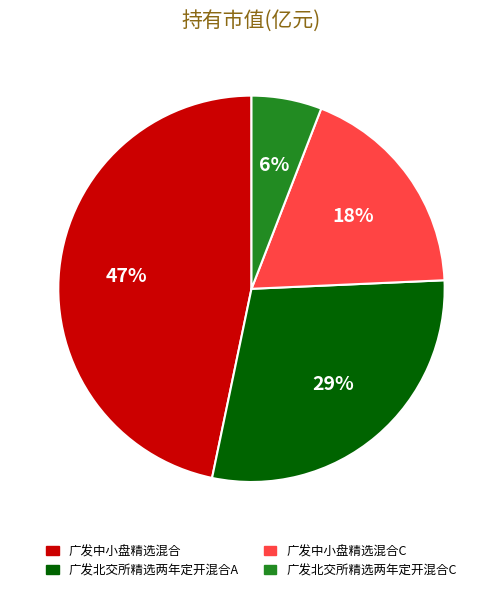

Combined, do 广发中小盘精选混合 and 广发北交所精选两年定开混合A account for over 50%?

Yes